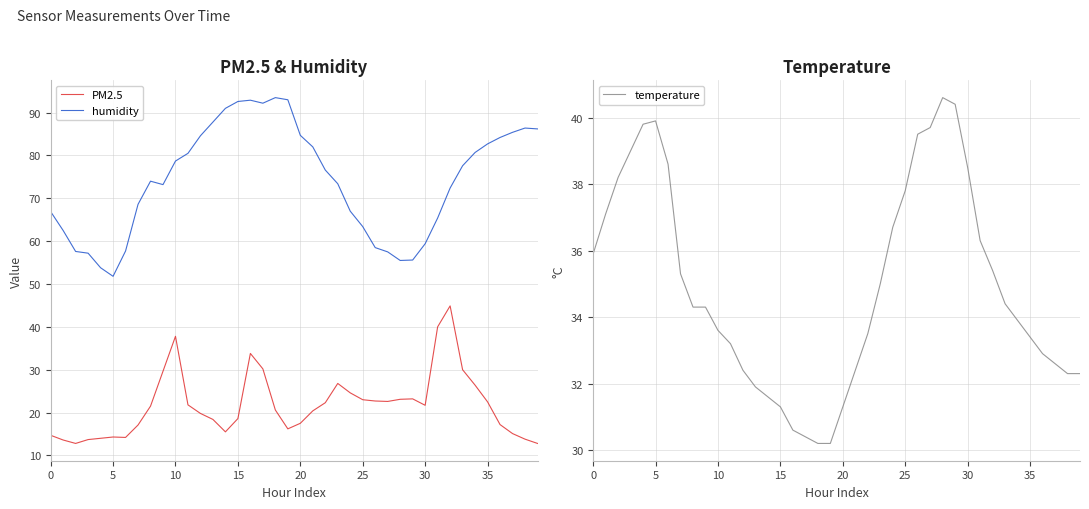

Is it true that temperature equals 36.7 at 24?

True